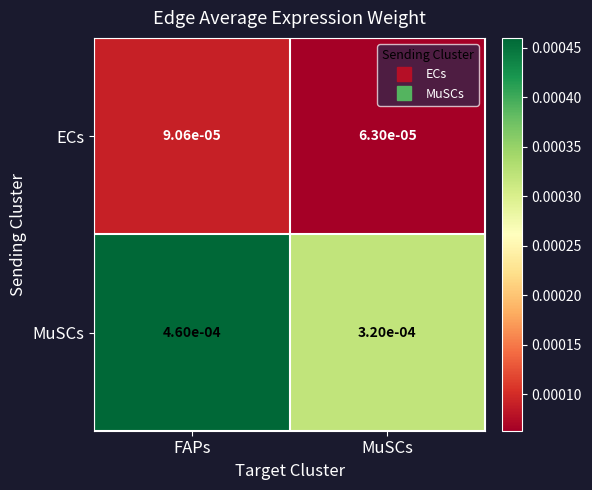

List the series in order of their overall mean, highest first.

MuSCs, ECs